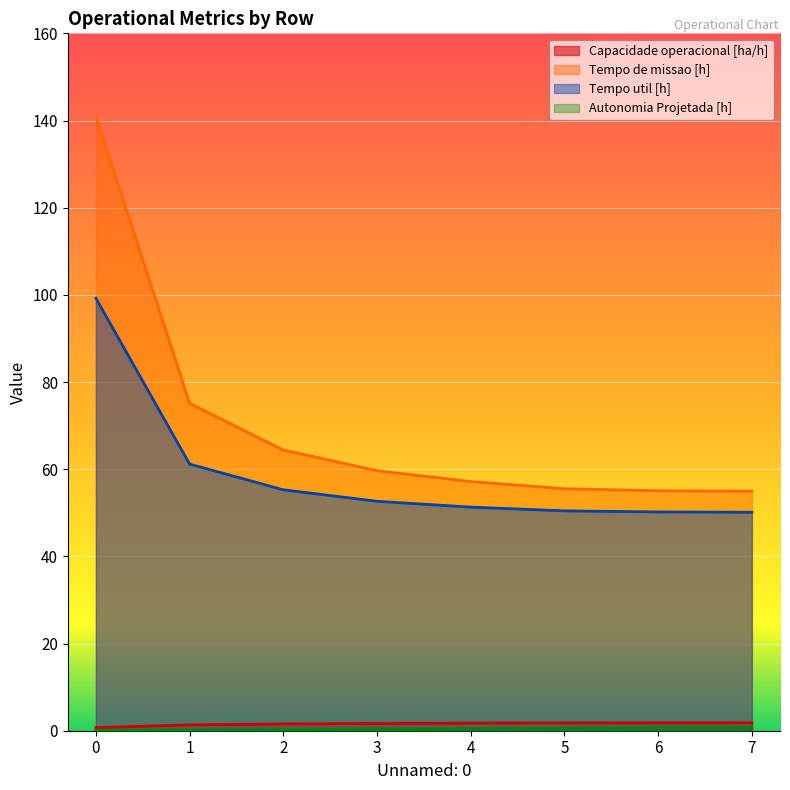

True or false: Tempo de missao [h] and Tempo util [h] cross at least once.

False